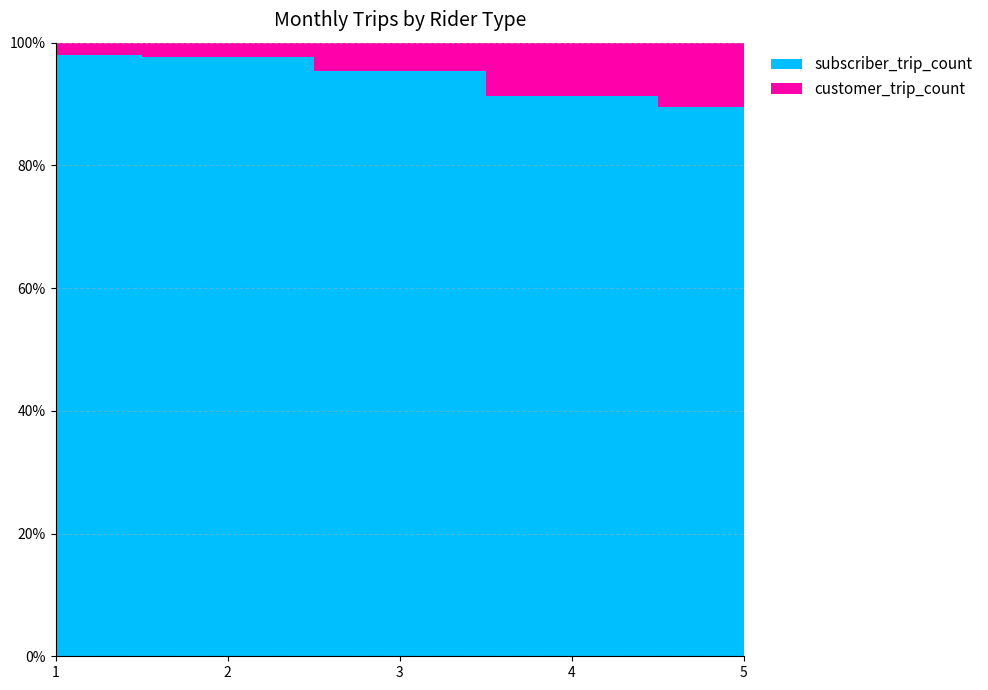

Reading right to left, transcribe all the data shown in this chart.

subscriber_trip_count: 32364	30208	22529	18127	19267
customer_trip_count: 3771	2848	1077	438	409